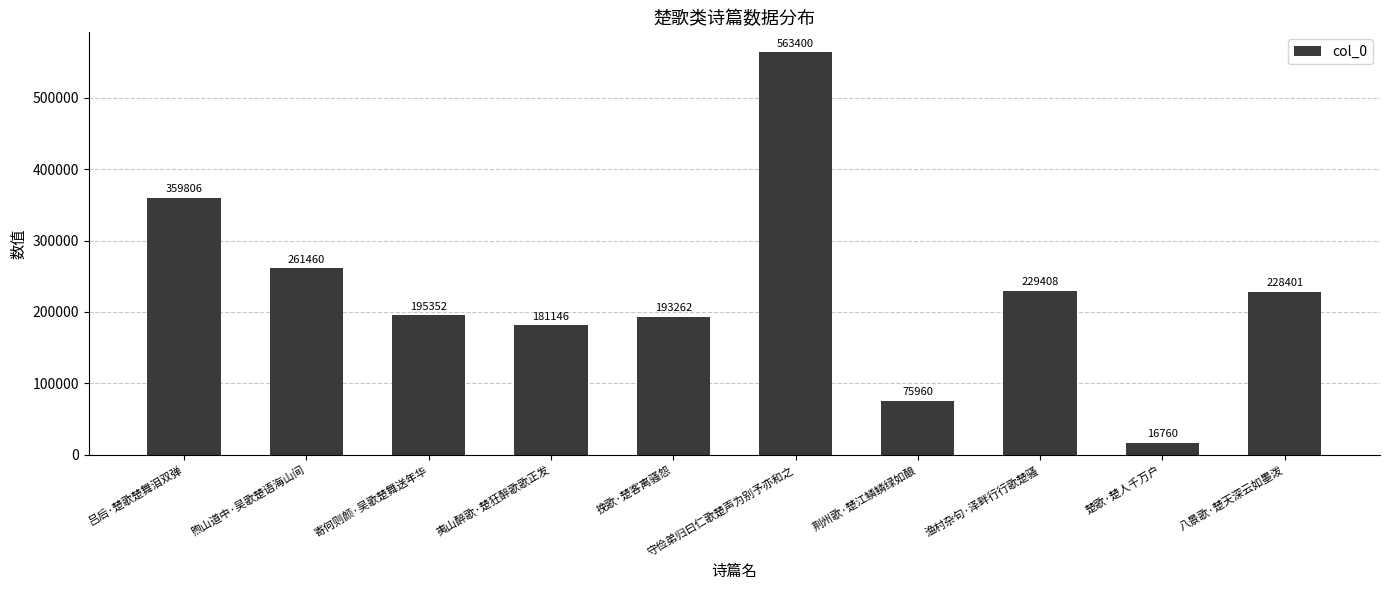

What is the average value?

230496